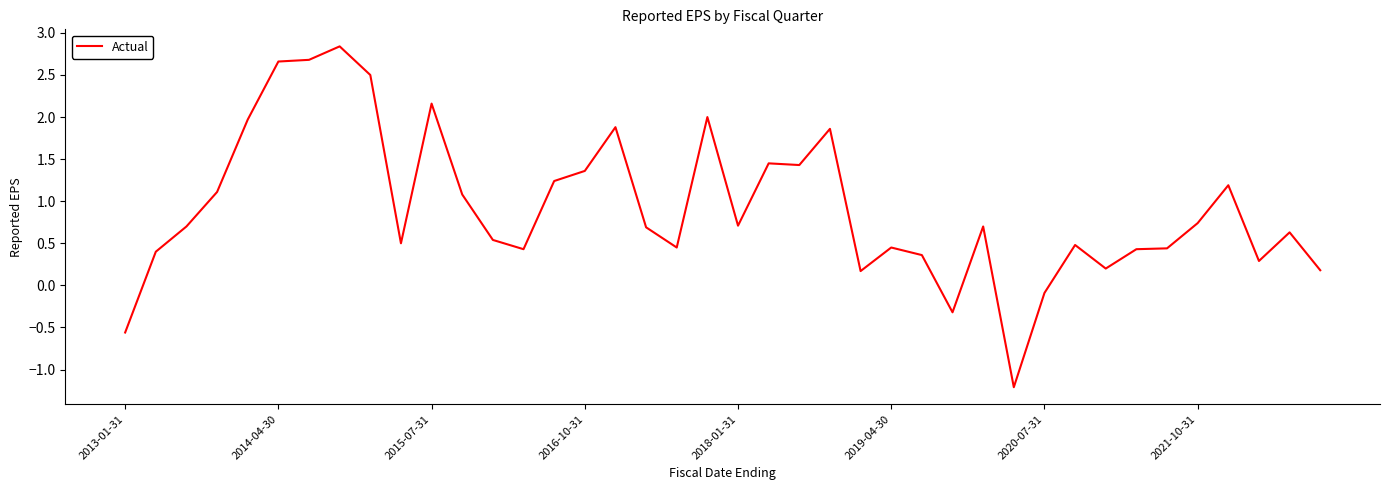

How many values are below 0?

4